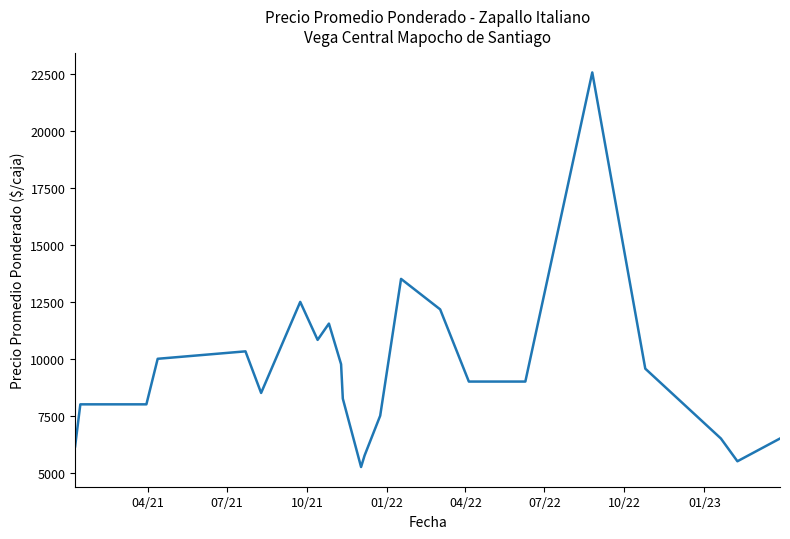

What is the smallest value displayed?

5248.8